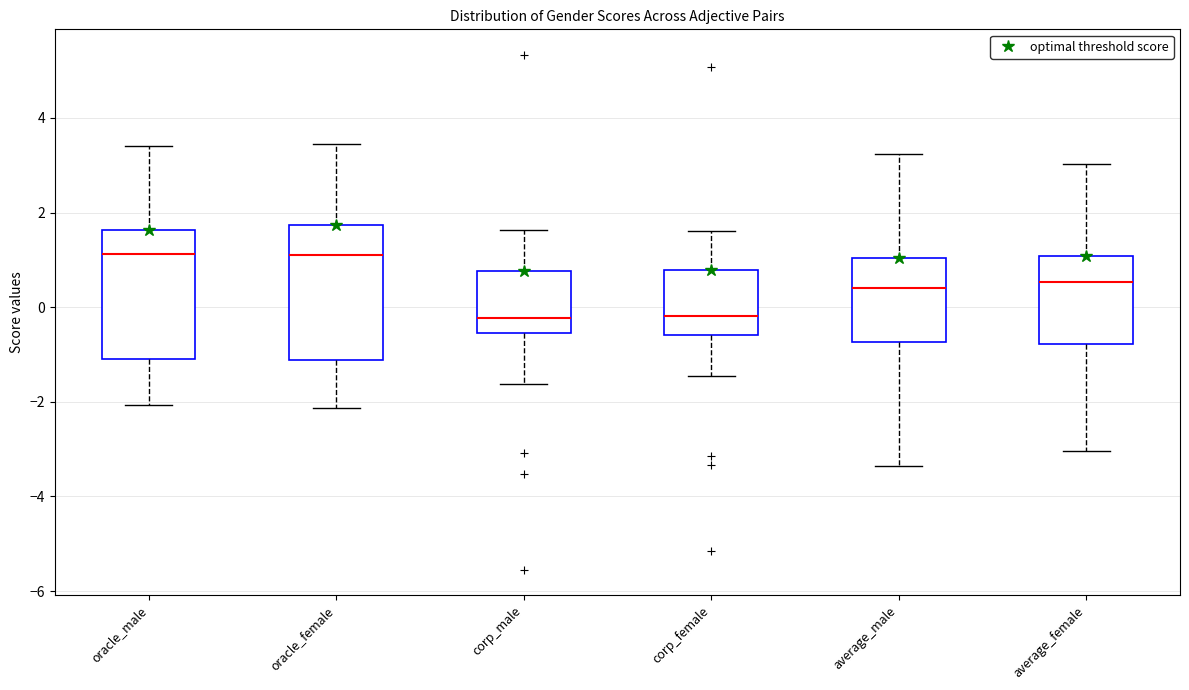

Where does the upper whisker of the box for oracle_female end on the y-axis? The values are not printed on the chart, so give them approximately, as read against the axis.

3.4